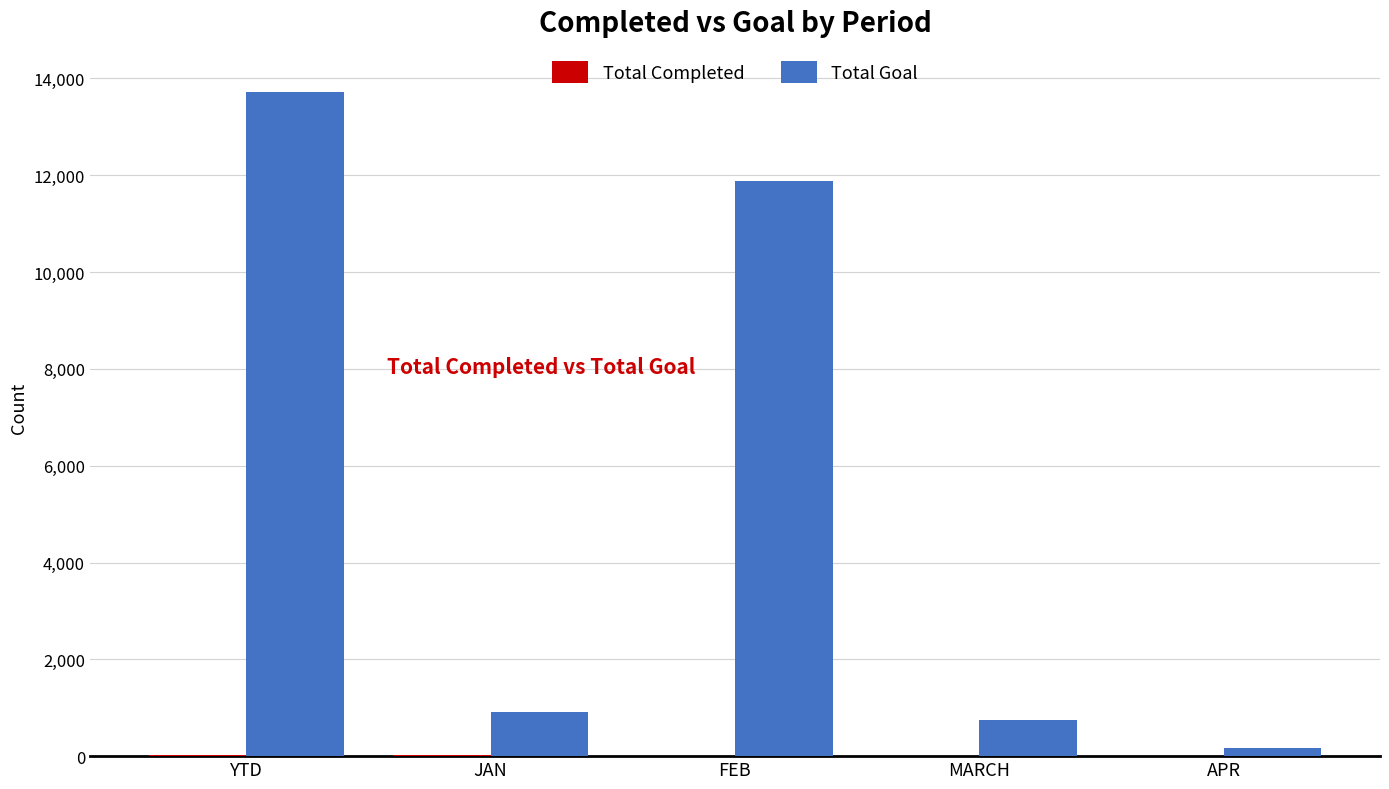

Which series has the largest total across all categories?

Total Goal